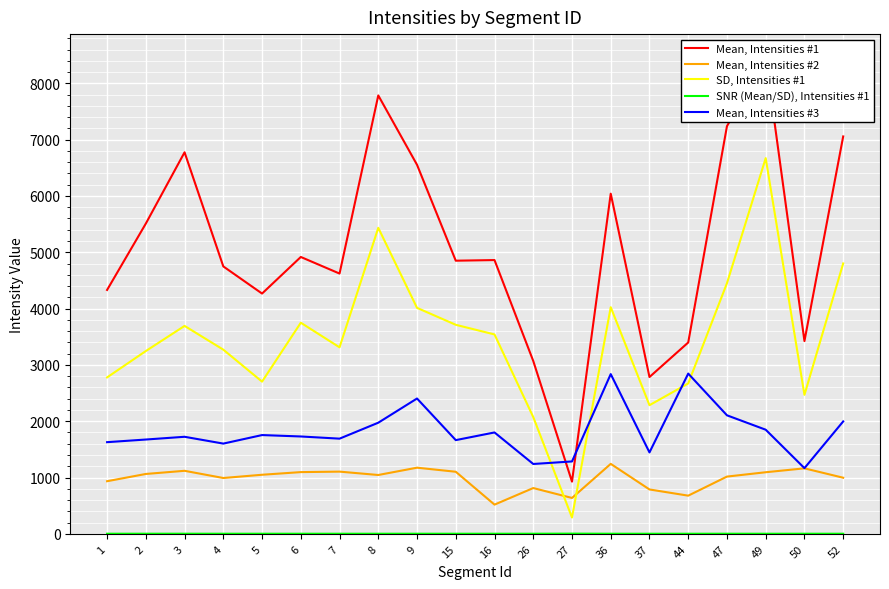

How many values in the SD, Intensities #1 series are below 3540?

10